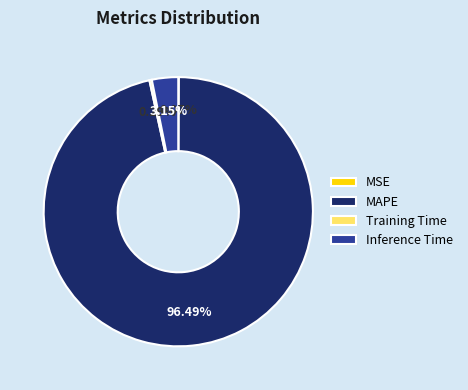

What is the largest slice in the pie chart?

MAPE